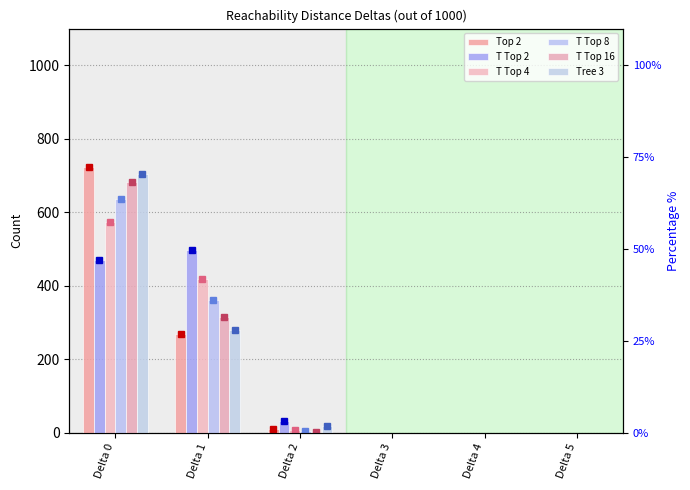

Which series has the widest spread of values?

Top 2